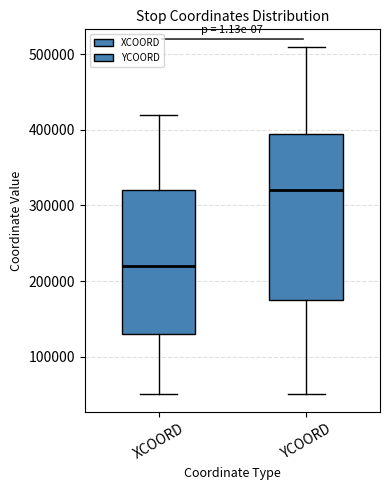

Reading left to right, transcribe this box plot: for each box, give where its median line is, the range the box spans, and where its two whiskers end, as read against the y-axis. The values are not printed on the chart, so give them approximately, as read against the axis.

XCOORD: median 220000, box 130000 to 320000, whiskers 50000 to 420000
YCOORD: median 320000, box 180000 to 400000, whiskers 50000 to 510000